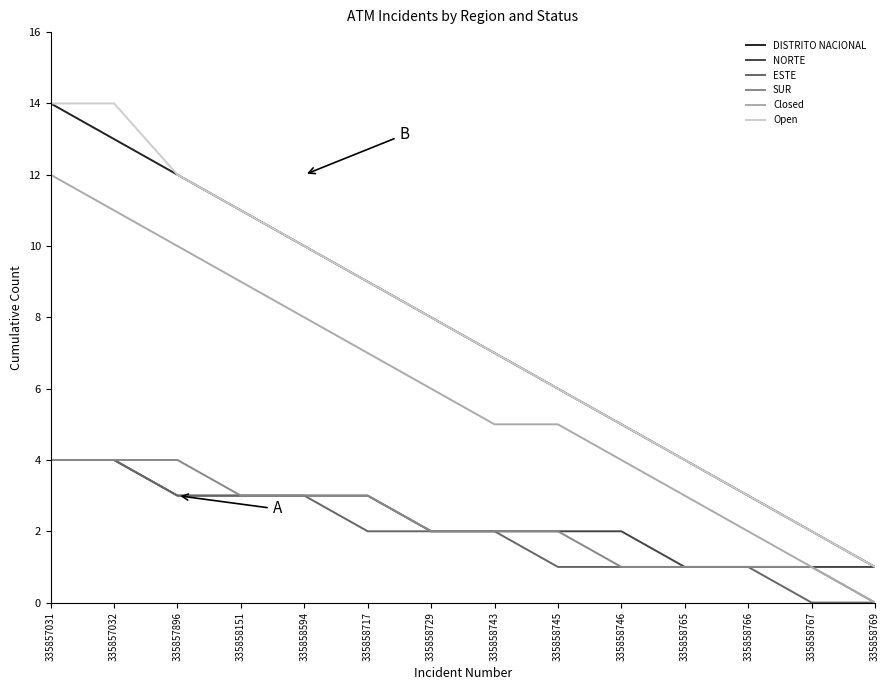

Is it true that SUR equals 1 at 335858767?

True